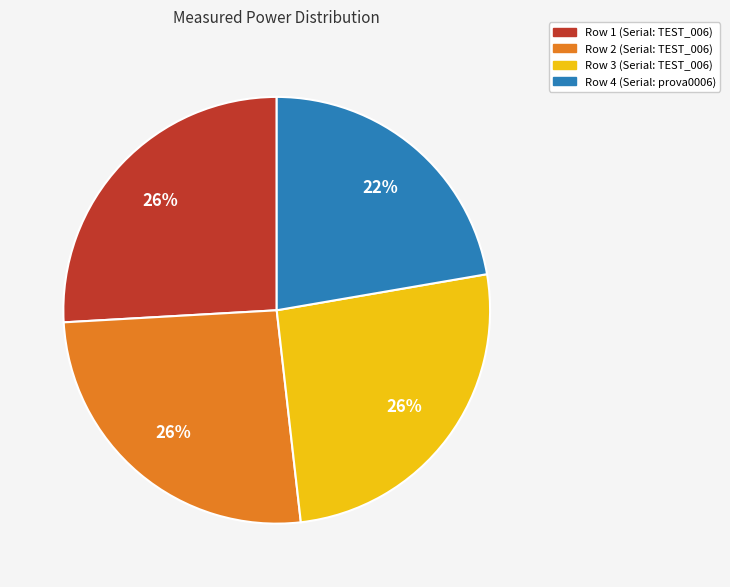

Does any single category account for the majority?

No